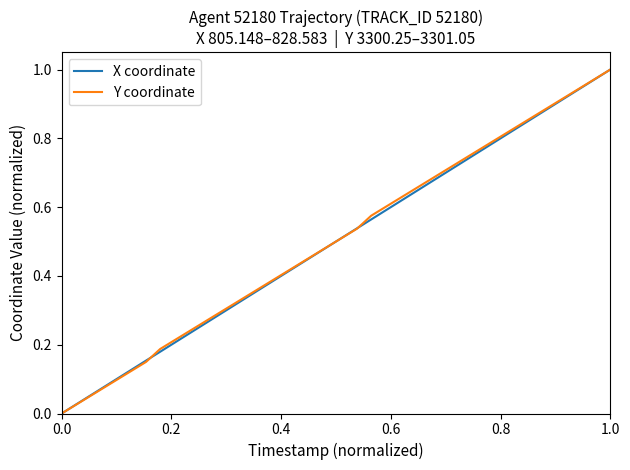

What is the difference between the maximum and second lowest values in the Y coordinate series?

1.0